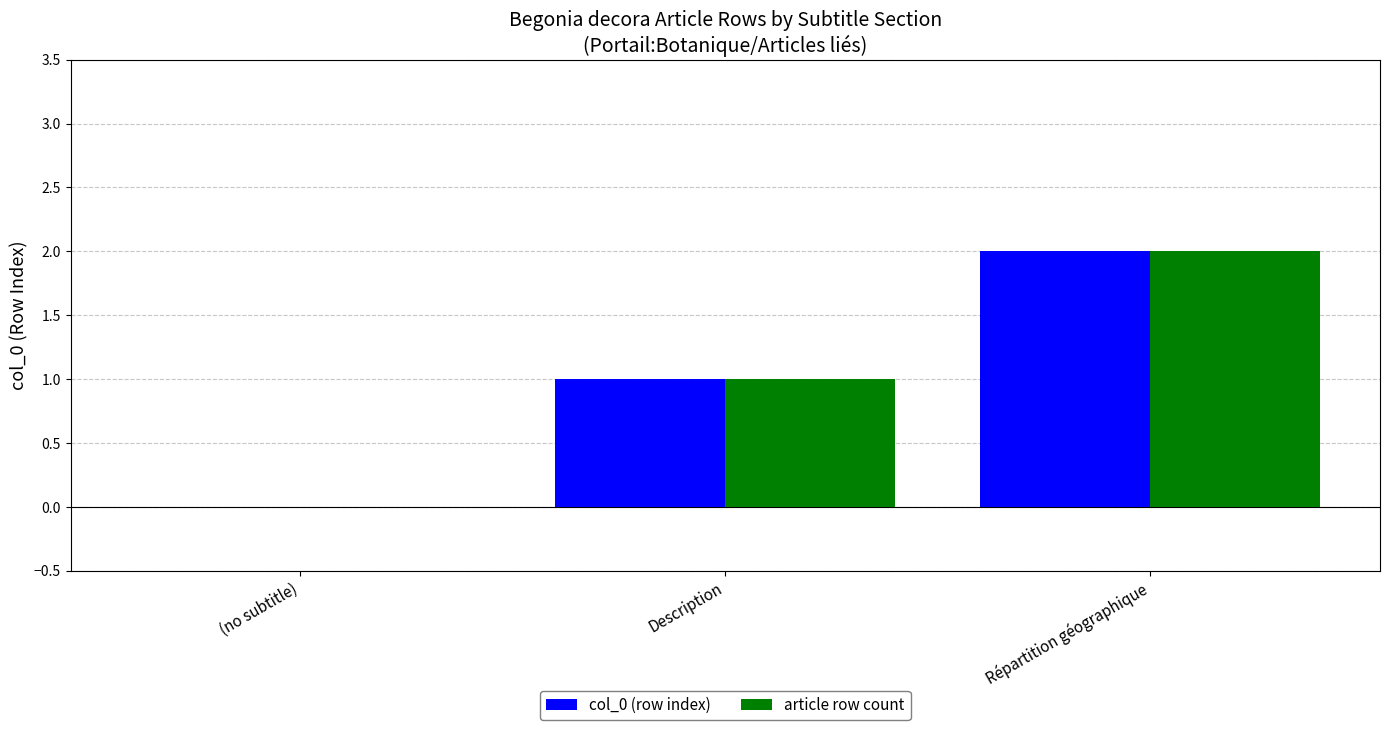

What is the sum of all article row count values?

3